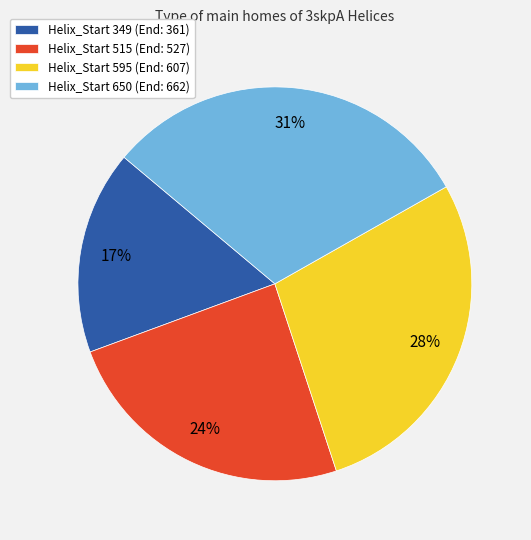

To the nearest percent, what is the combined percentage of Helix_Start 515 (End: 527) and Helix_Start 349 (End: 361)?

41%